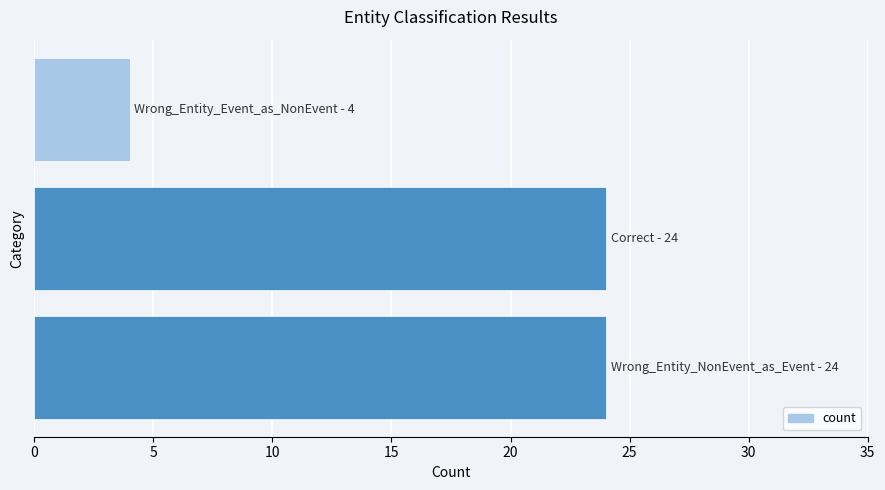

How many values are between 4 and 24?

3